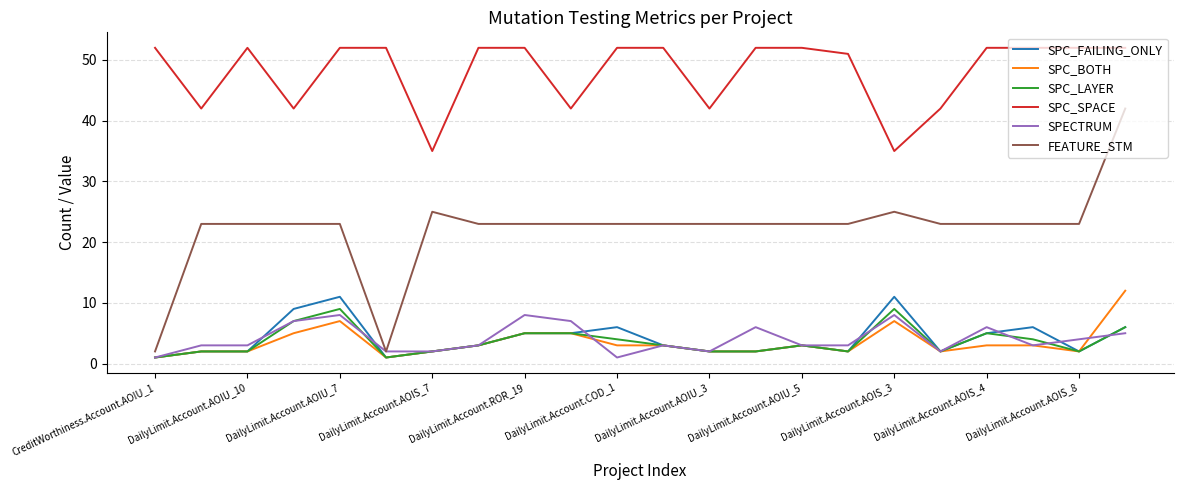

What is the average value of the FEATURE_STM series?

22